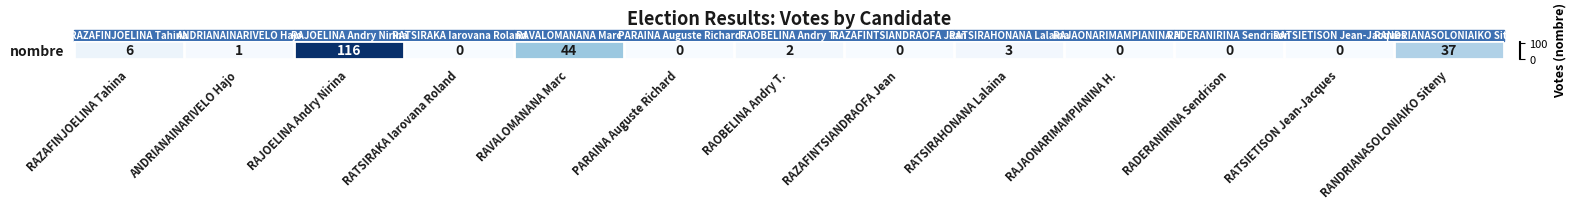

What is the approximate value at RATSIRAHONANA Lalaina?

3